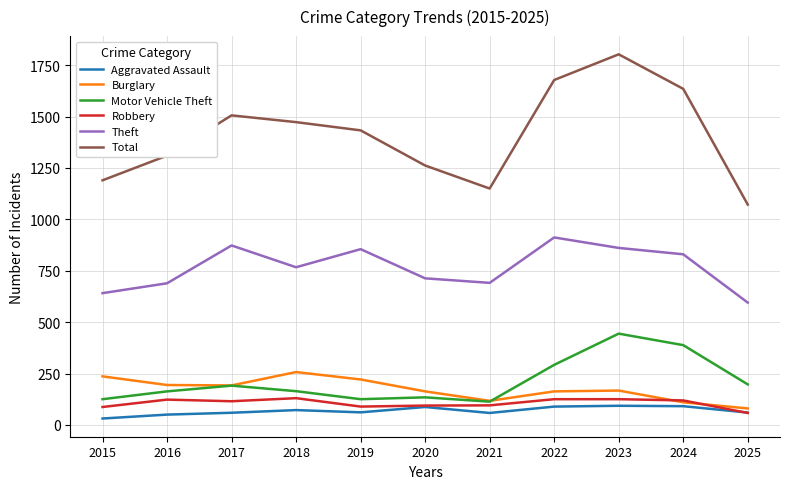

How many lines are shown in the chart?

6